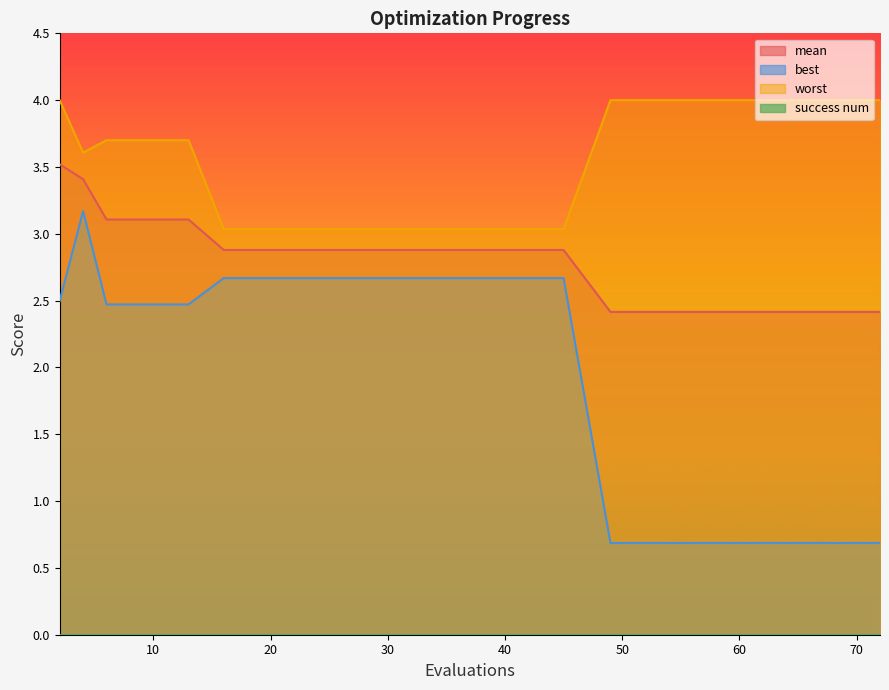

At which category is the sum across all series the highest?

4